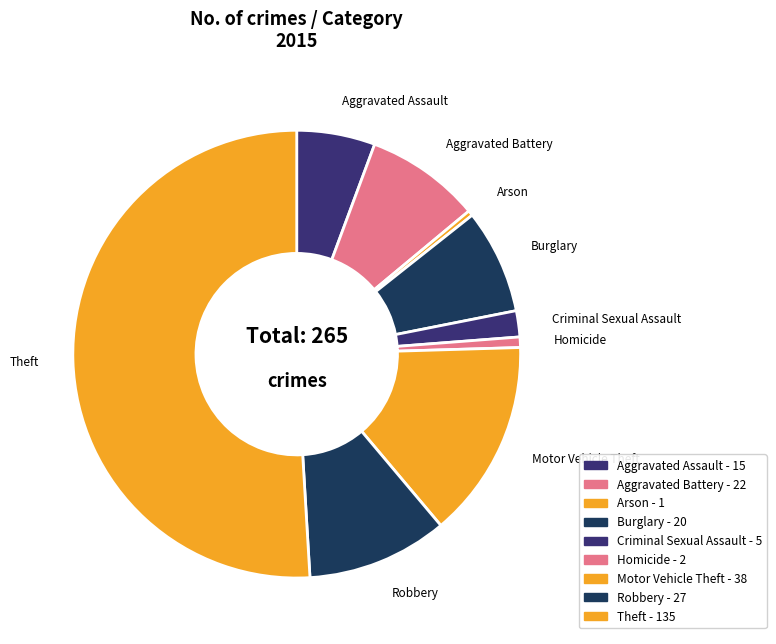

Do Burglary and Motor Vehicle Theft together represent more than half of the pie?

No